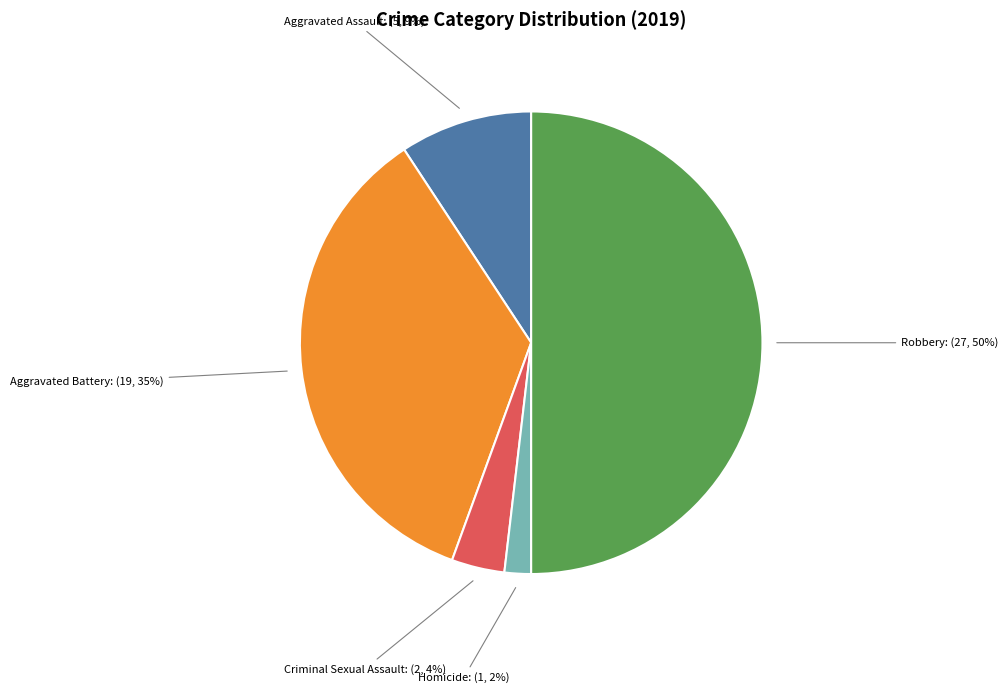

Count the number of slices in the pie.

5